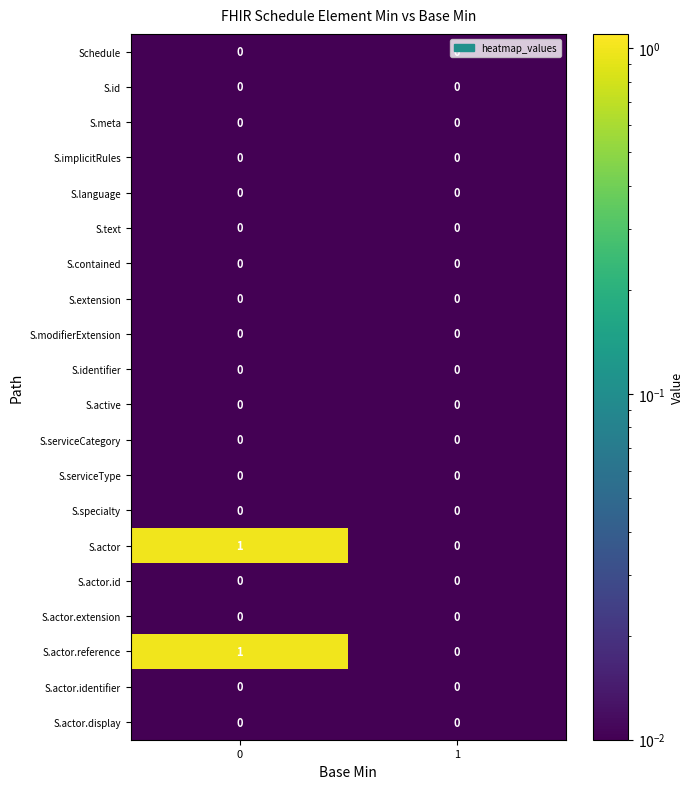

The value of S.actor.display at 0 is 0. True or false?

True